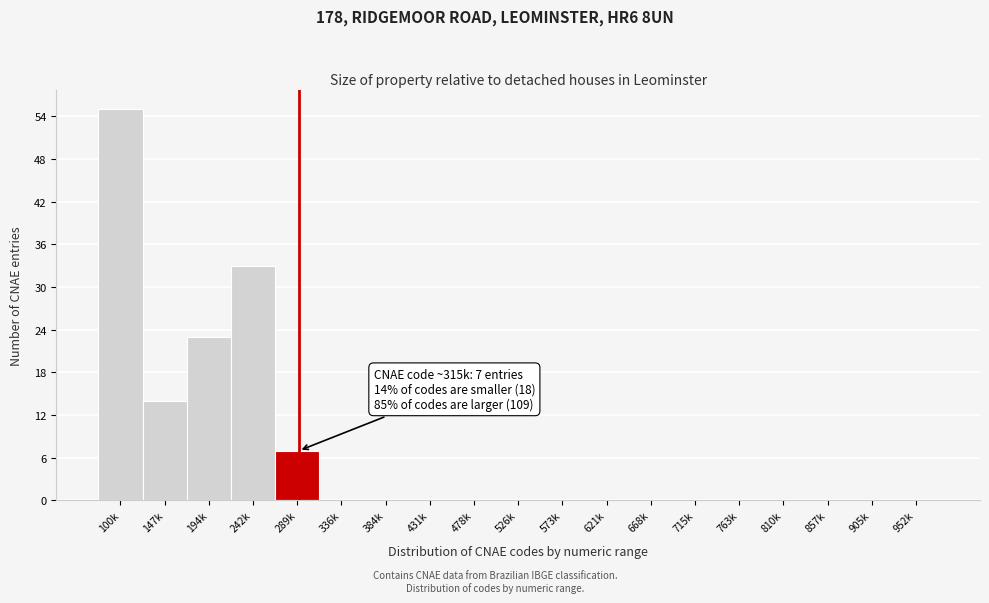

Reading right to left, list all the values displayed in this chart.

952k=0	905k=0	857k=0	810k=0	763k=0	715k=0	668k=0	621k=0	573k=0	526k=0	478k=0	431k=0	384k=0	336k=0	289k=7	242k=33	194k=23	147k=14	100k=55